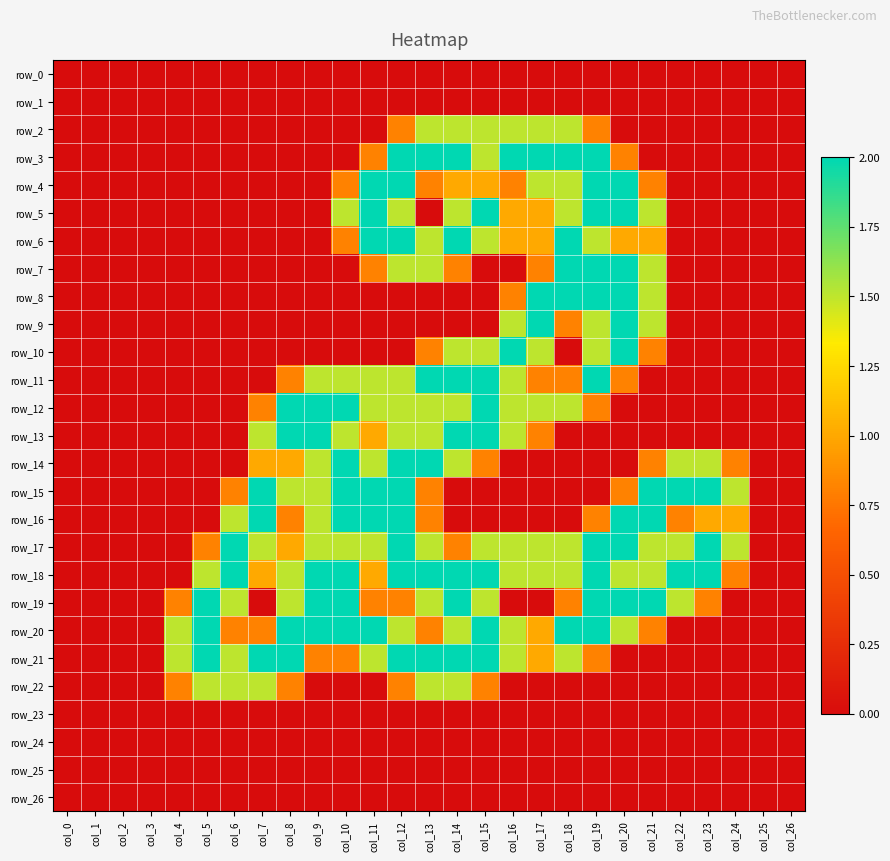

The row_24 series shows 0.0 at col_15. True or false?

True